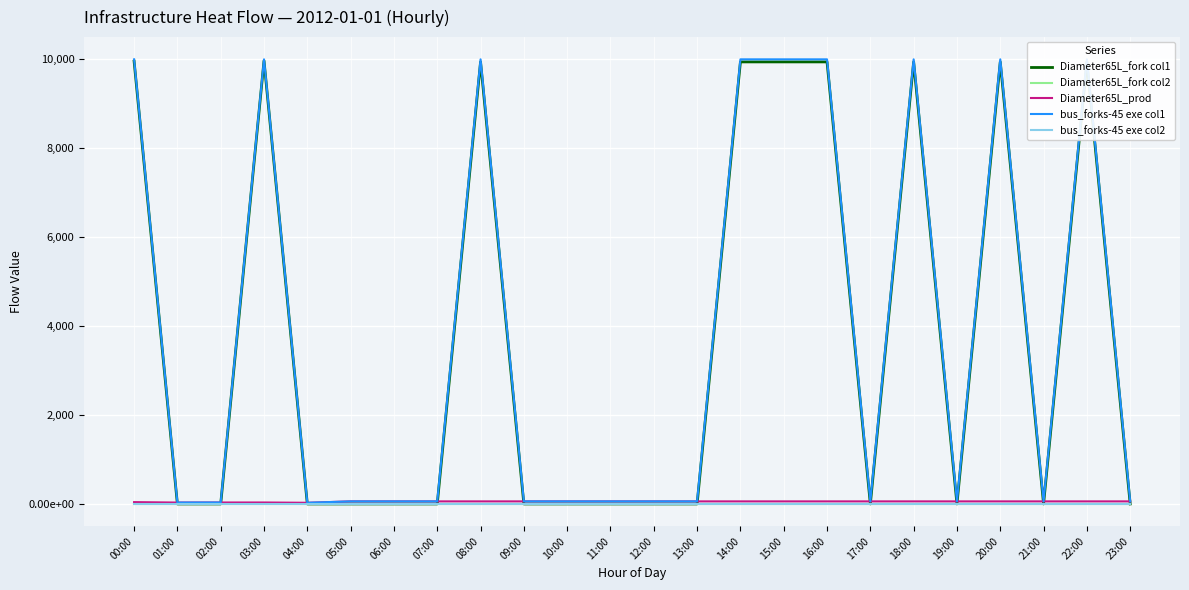

True or false: Diameter65L_fork col2 has more than 2 interior local peaks.

False